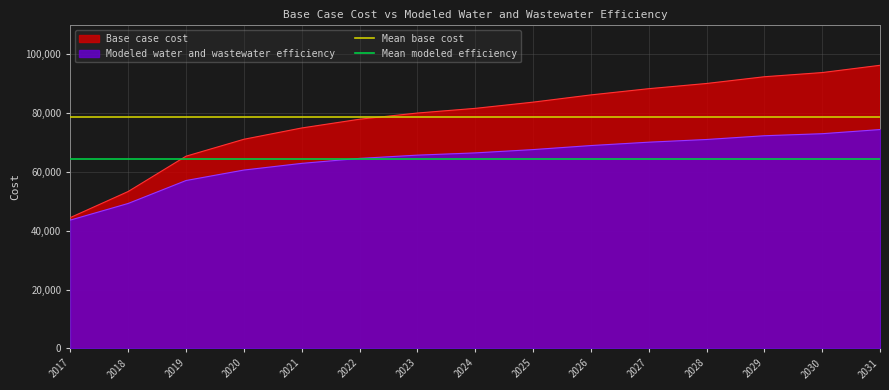

The value of Modeled water and wastewater efficiency at 2031 is 74429.0. True or false?

True